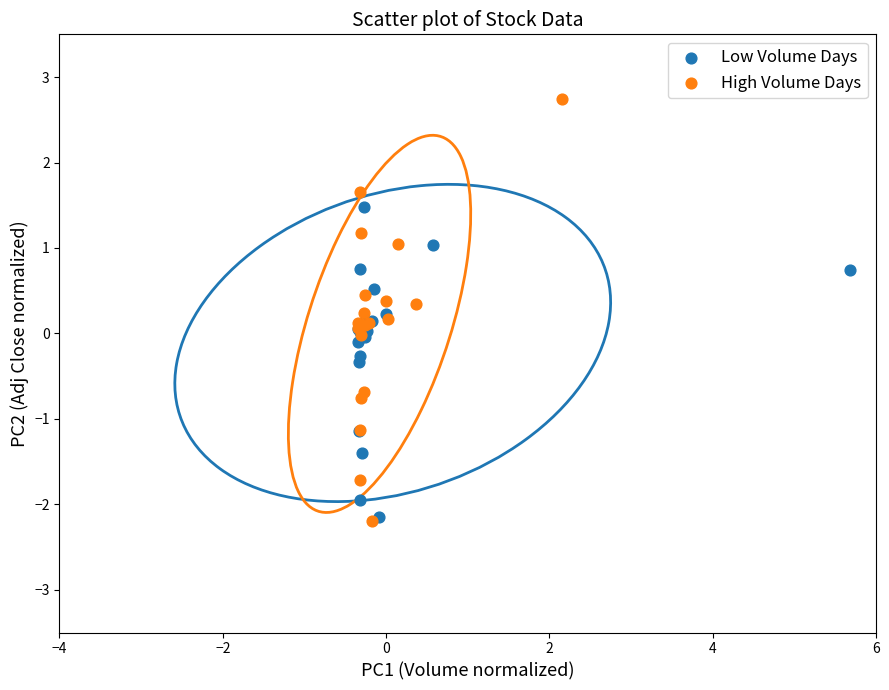

Which series reaches the maximum Y coordinate?

High Volume Days